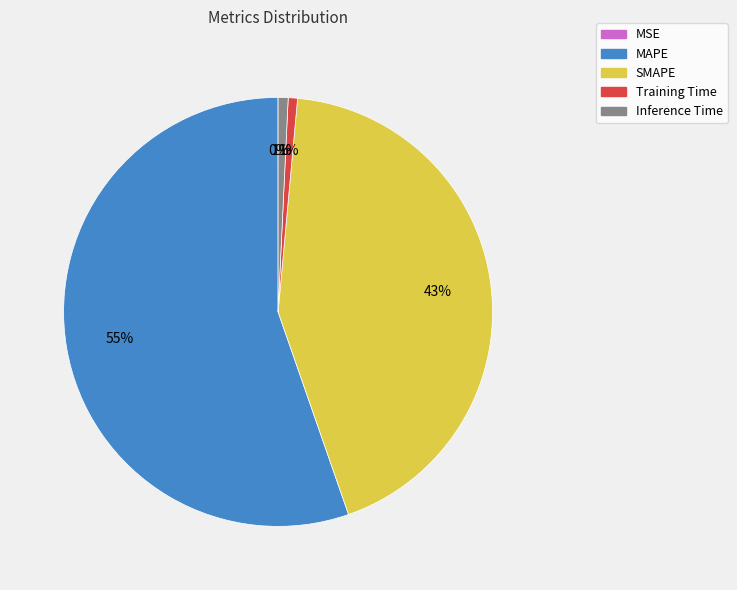

To the nearest percent, what is the difference between the largest and smallest slice percentages?

55%